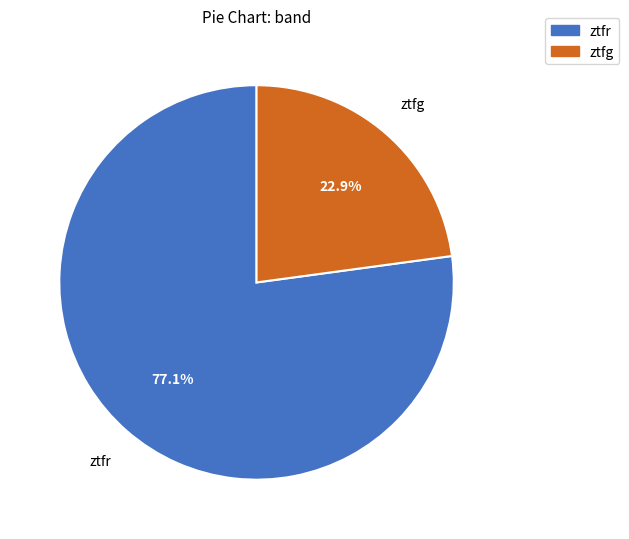

To the nearest percent, what portion does ztfr represent?

77%